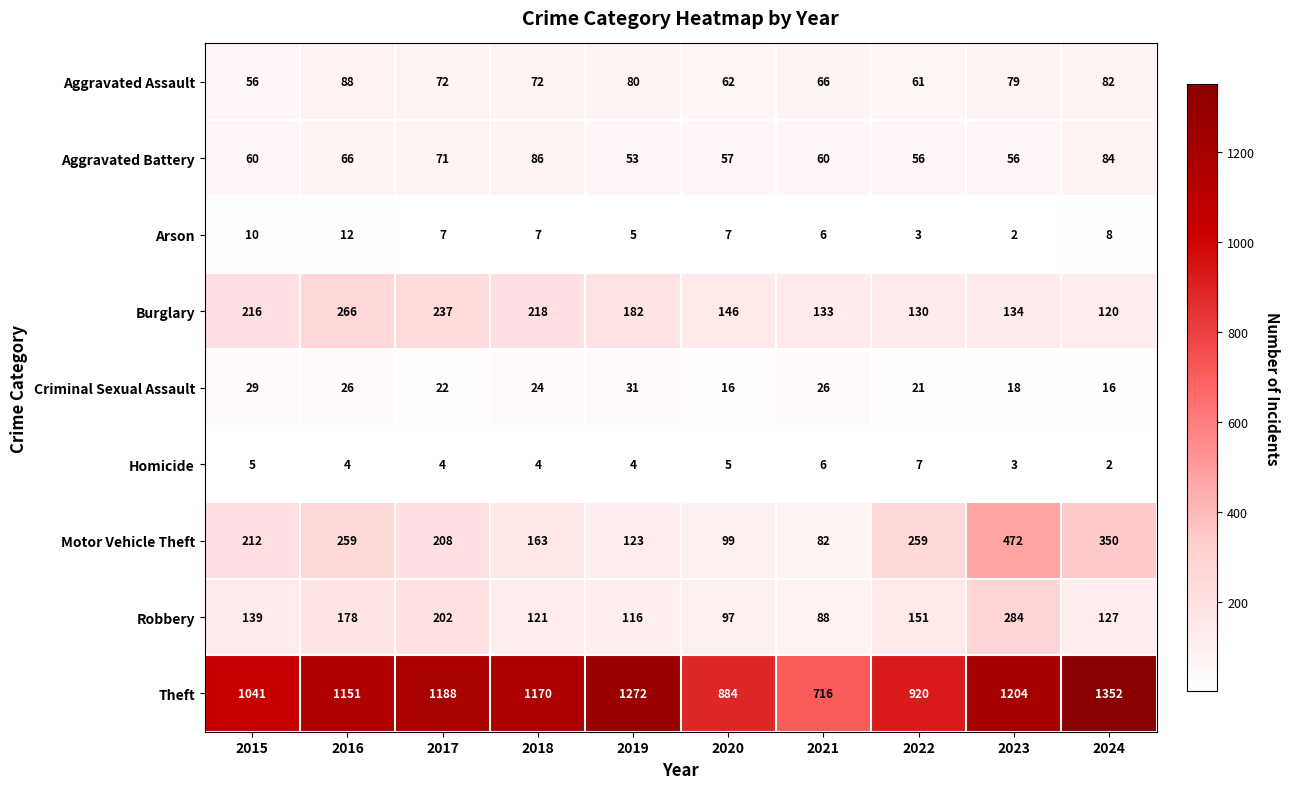

True or false: Robbery has a value of 88 at 2021.

True